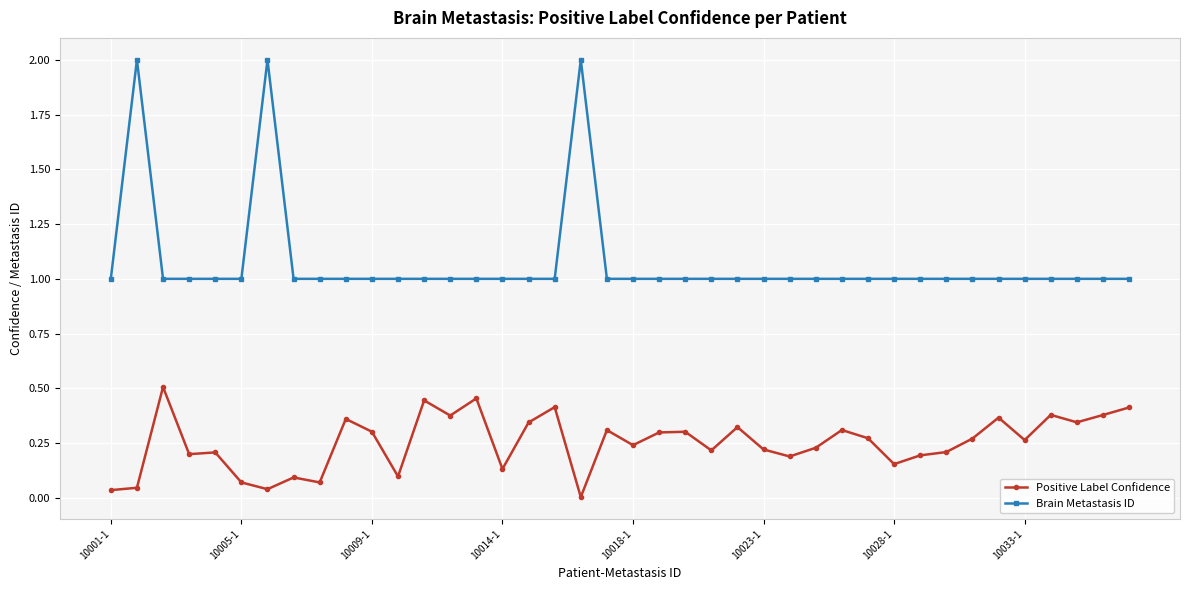

Which series has the widest spread of values?

Brain Metastasis ID